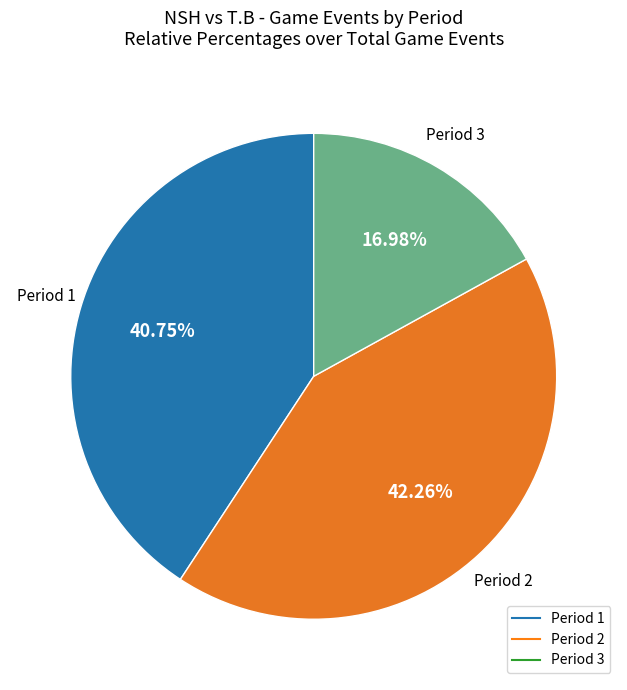

True or false: Period 1 accounts for 41% of the total.

True